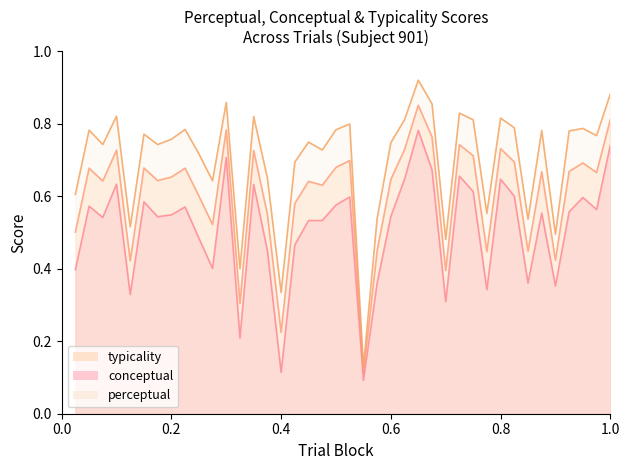

At which label does conceptual reach its peak?

26